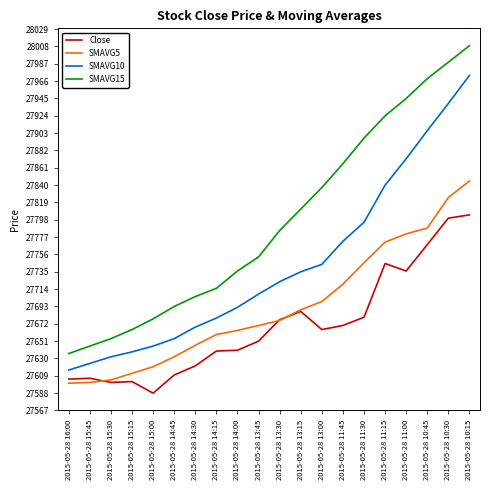

How many lines are shown in the chart?

4